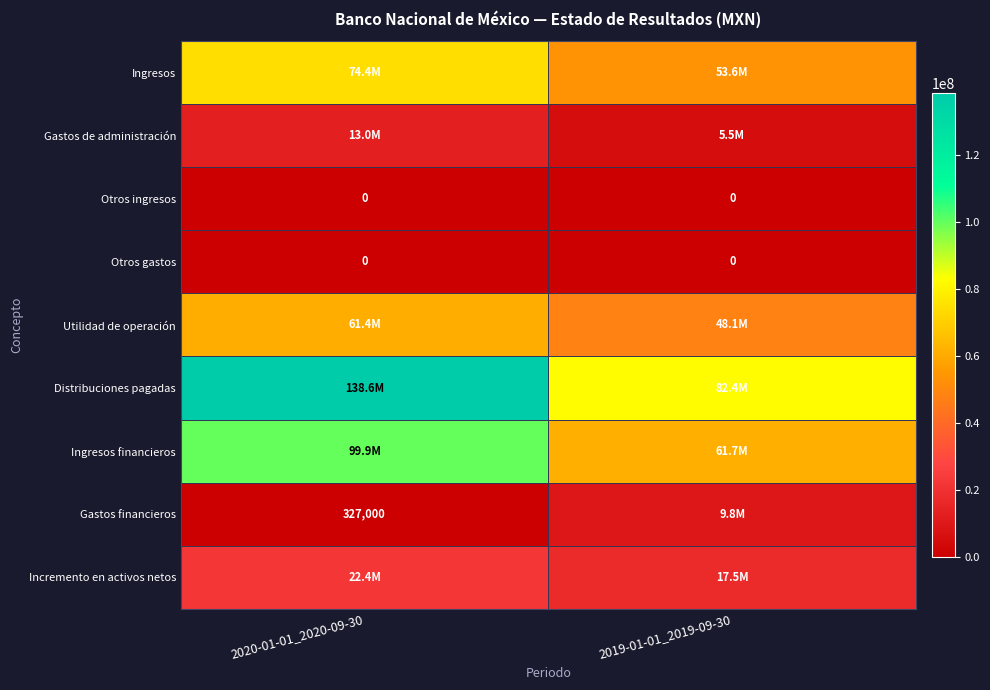

How many series are shown in this chart?

9